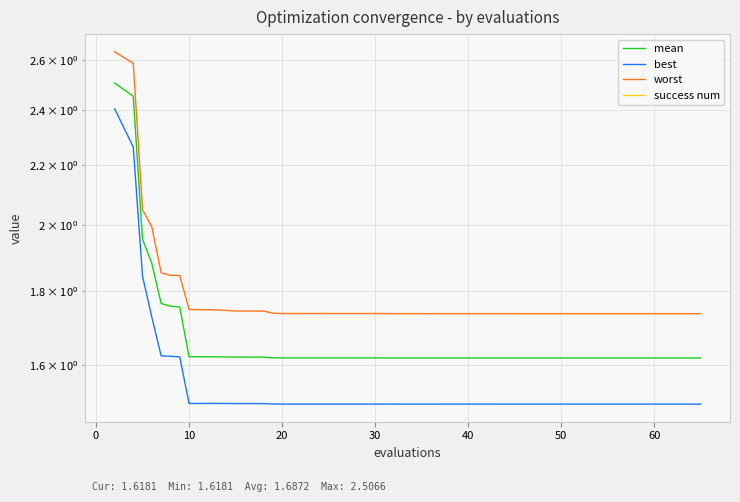

Which series has the widest spread of values?

best